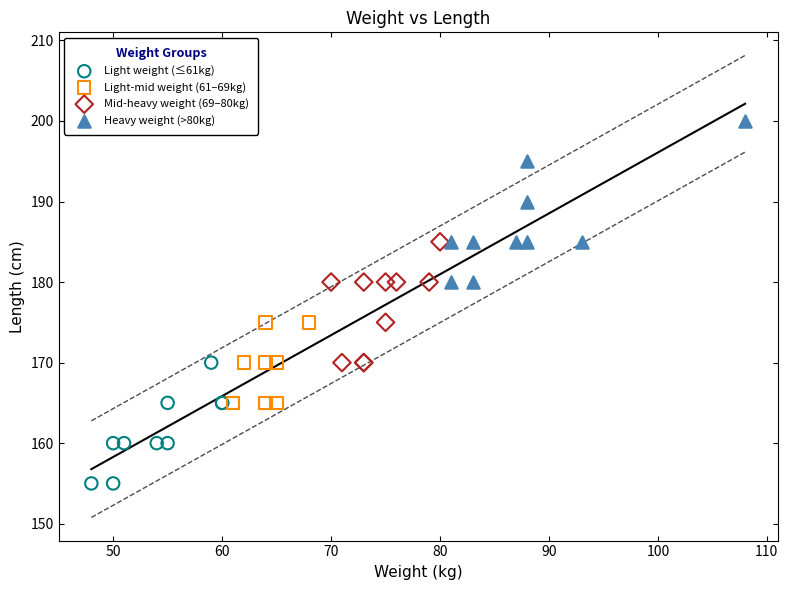

Which series has the widest spread of Y values?

Heavy weight (>80kg)